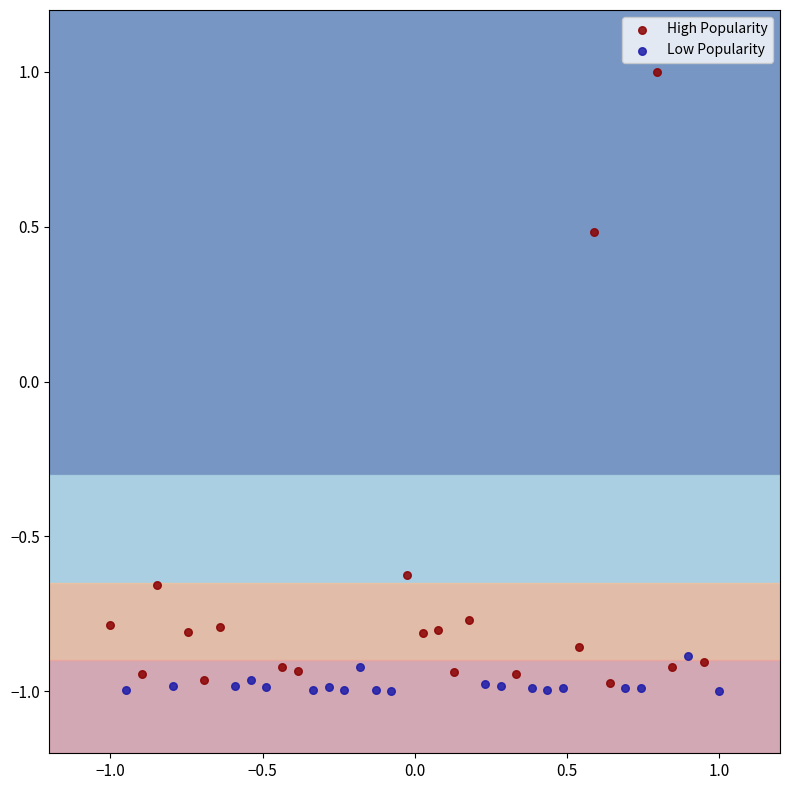

Which series has the widest spread of Y values?

High Popularity